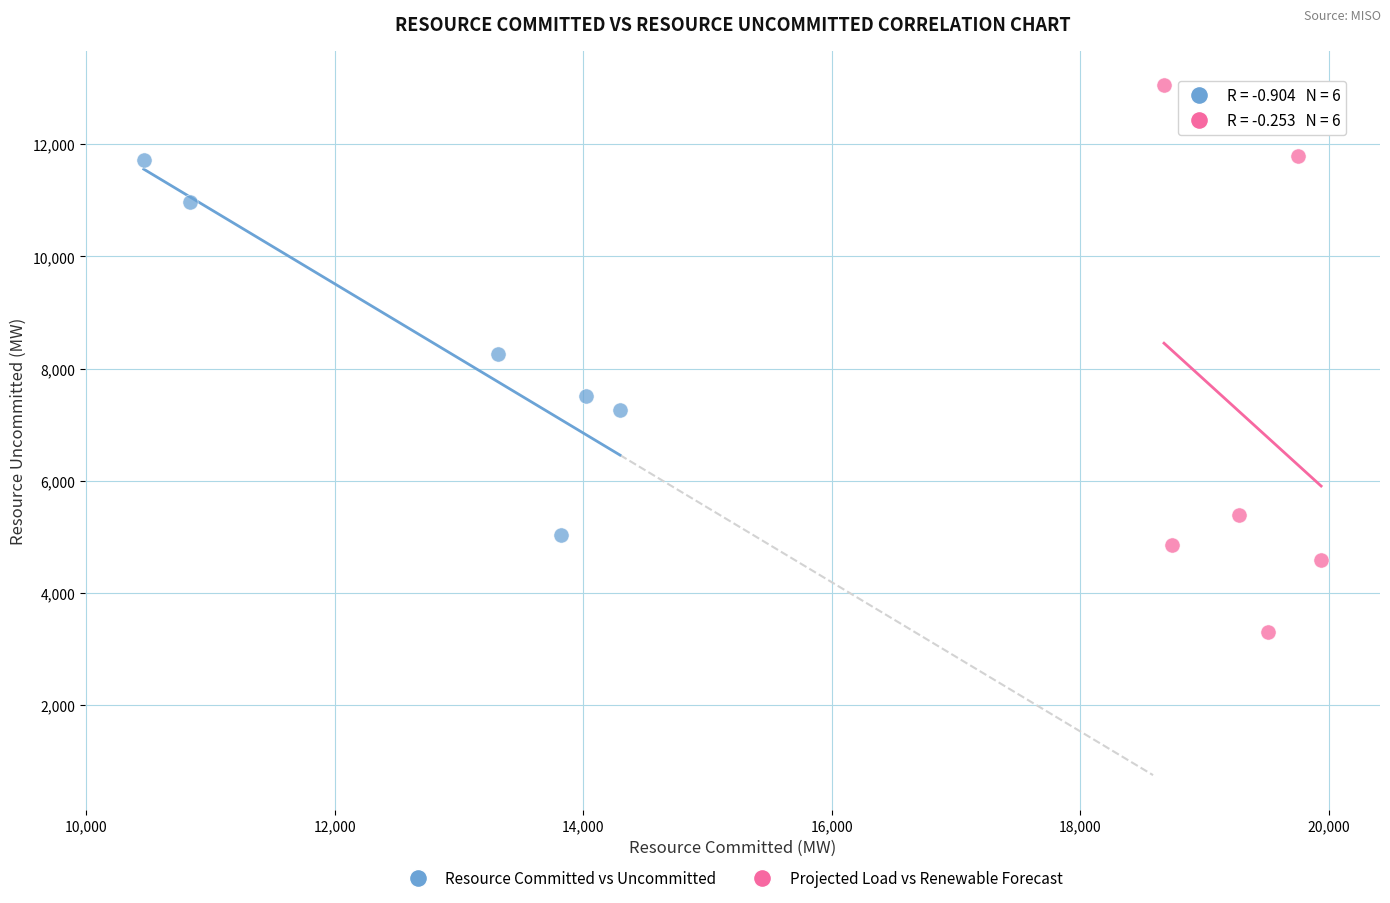

Which series contains the highest Y value?

Projected Load vs Renewable Forecast